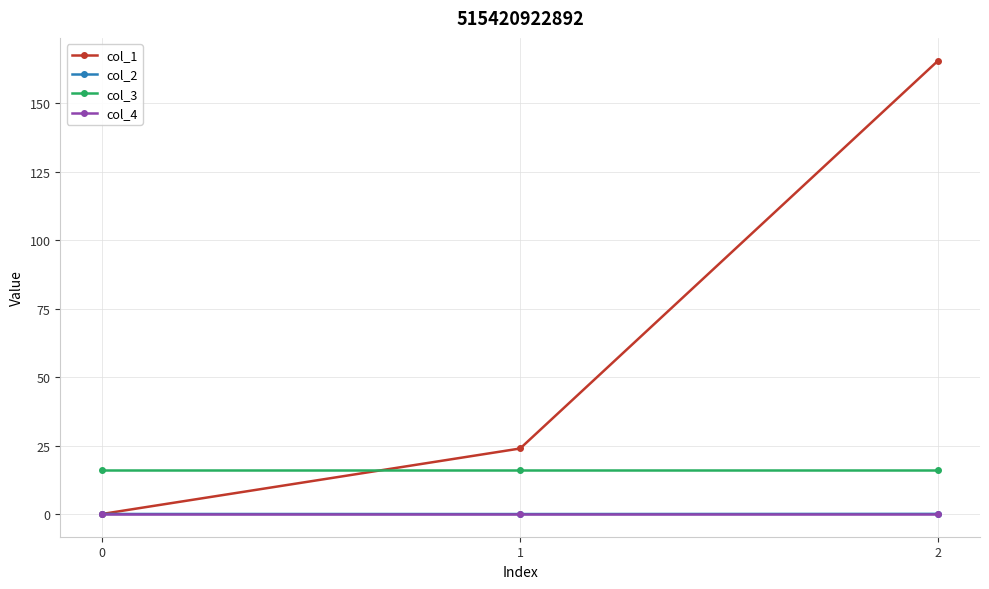

At which label does col_1 first exceed 23?

1